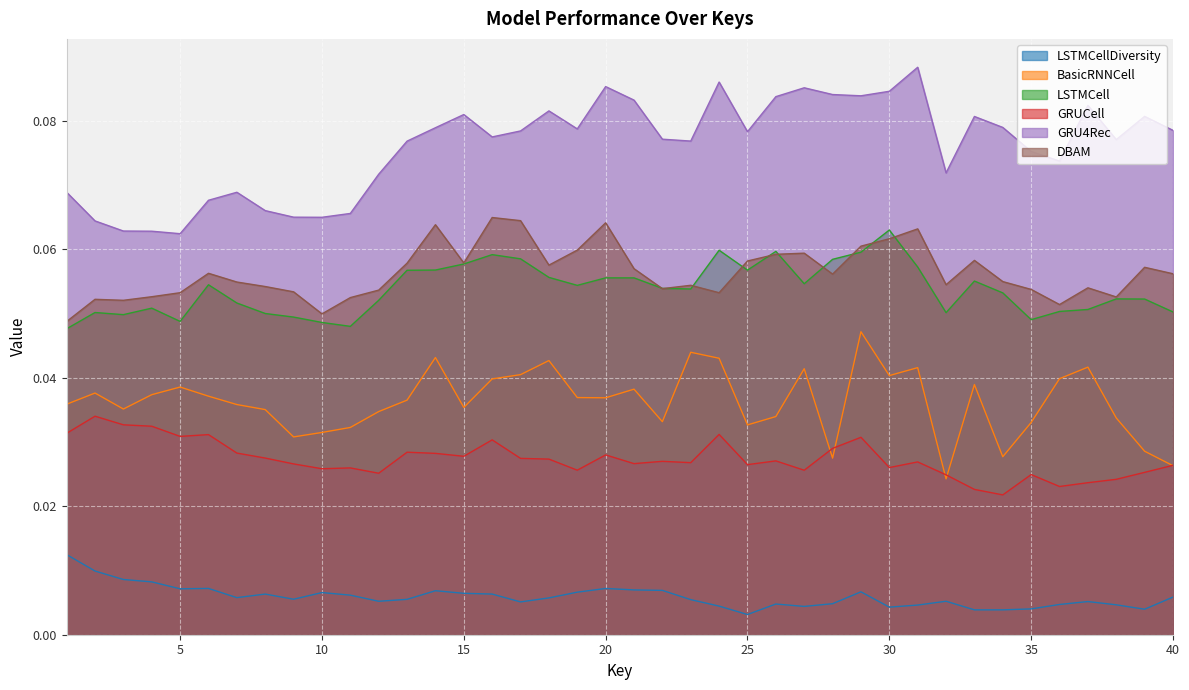

Which category has the highest value across all series?

31